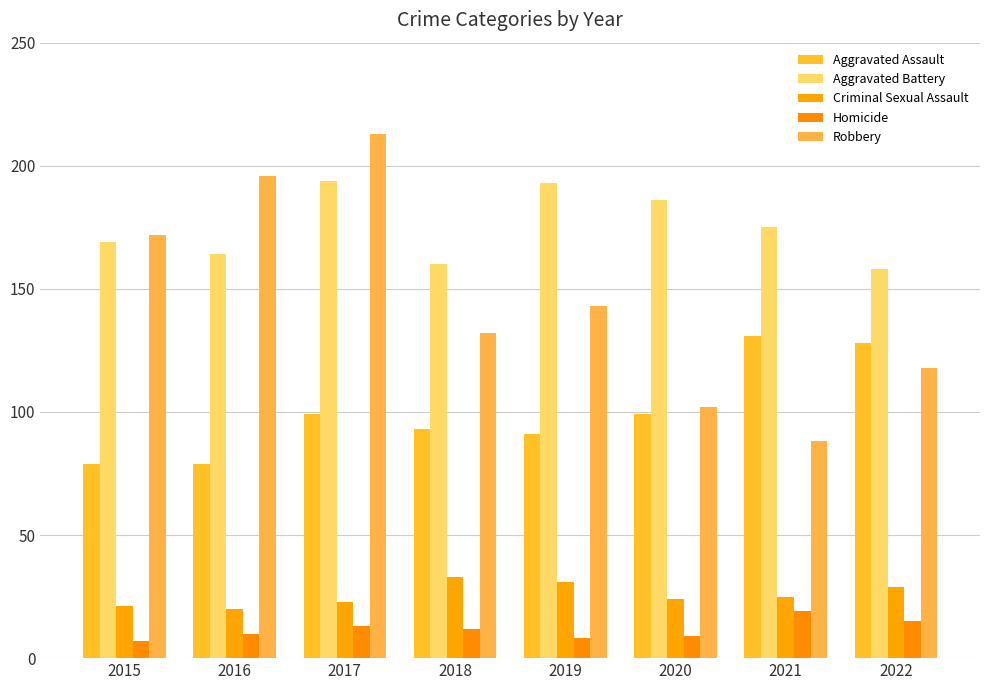

Rank the series by their maximum value, from highest to lowest.

Robbery, Aggravated Battery, Aggravated Assault, Criminal Sexual Assault, Homicide